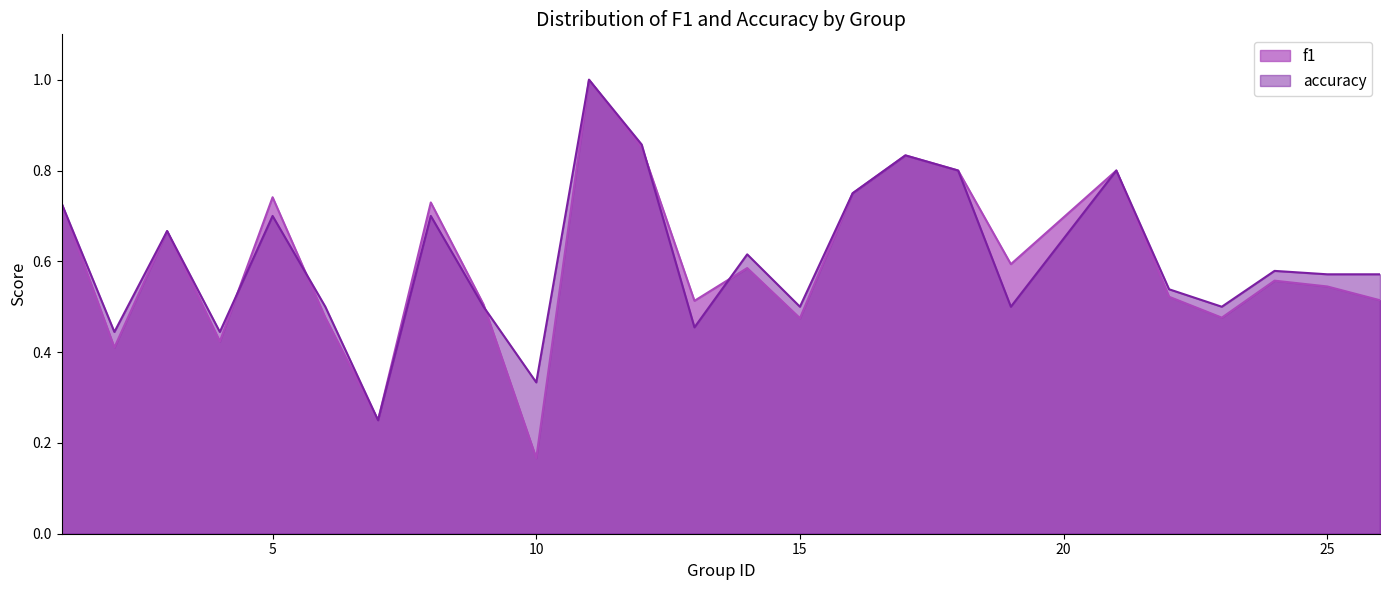

Reading left to right, extract all data points from this chart.

f1: 0.7	0.4	0.7	0.4	0.7	0.5	0.2	0.7	0.5	0.2	1.0	0.9	0.5	0.6	0.5	0.8	0.8	0.8	0.6	0.8	0.5	0.5	0.6	0.5	0.5
accuracy: 0.7	0.4	0.7	0.4	0.7	0.5	0.2	0.7	0.5	0.3	1.0	0.9	0.5	0.6	0.5	0.8	0.8	0.8	0.5	0.8	0.5	0.5	0.6	0.6	0.6